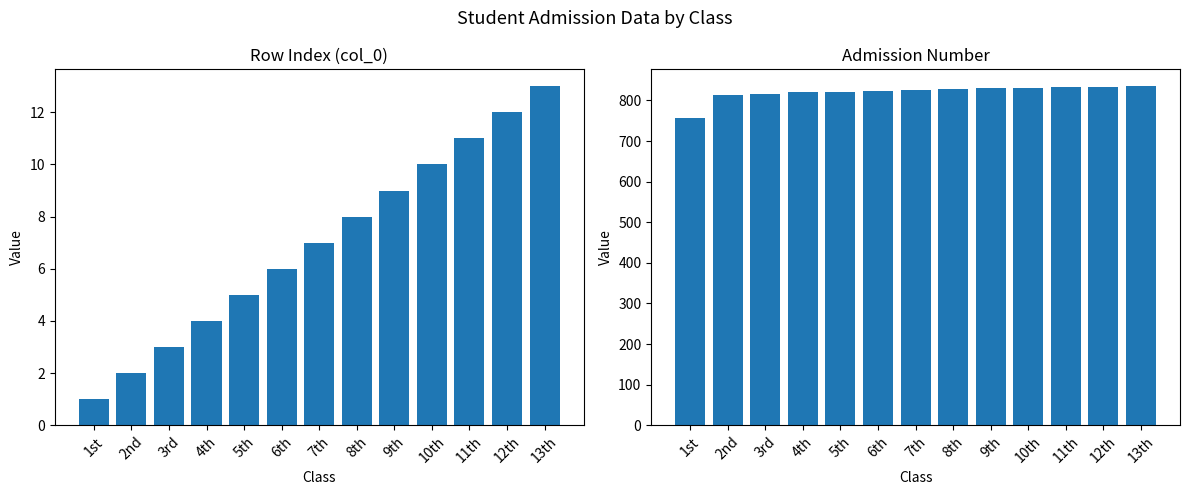

What is the label of the 8th bar from the right?

6th